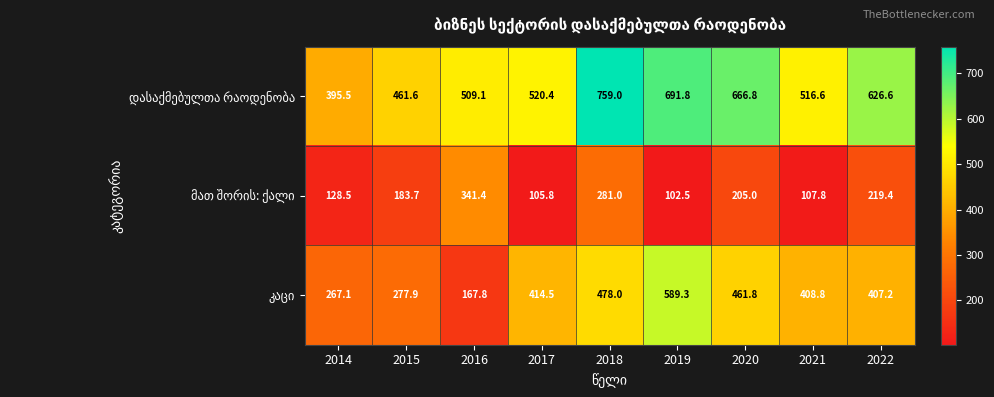

How many data points does each series have?

9